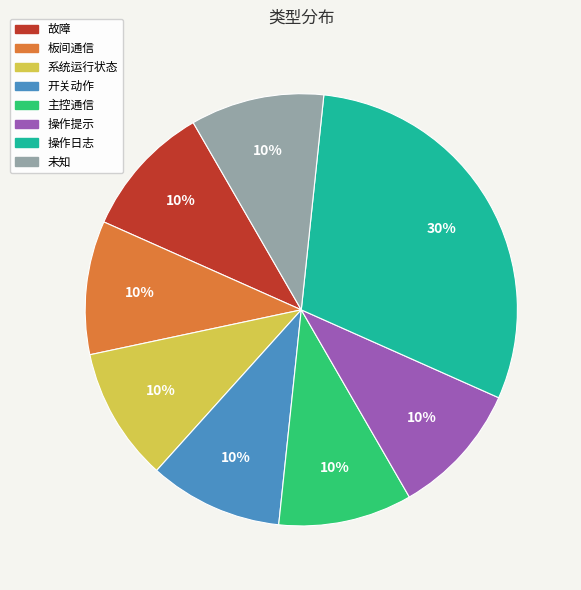

How many segments does this pie chart have?

8